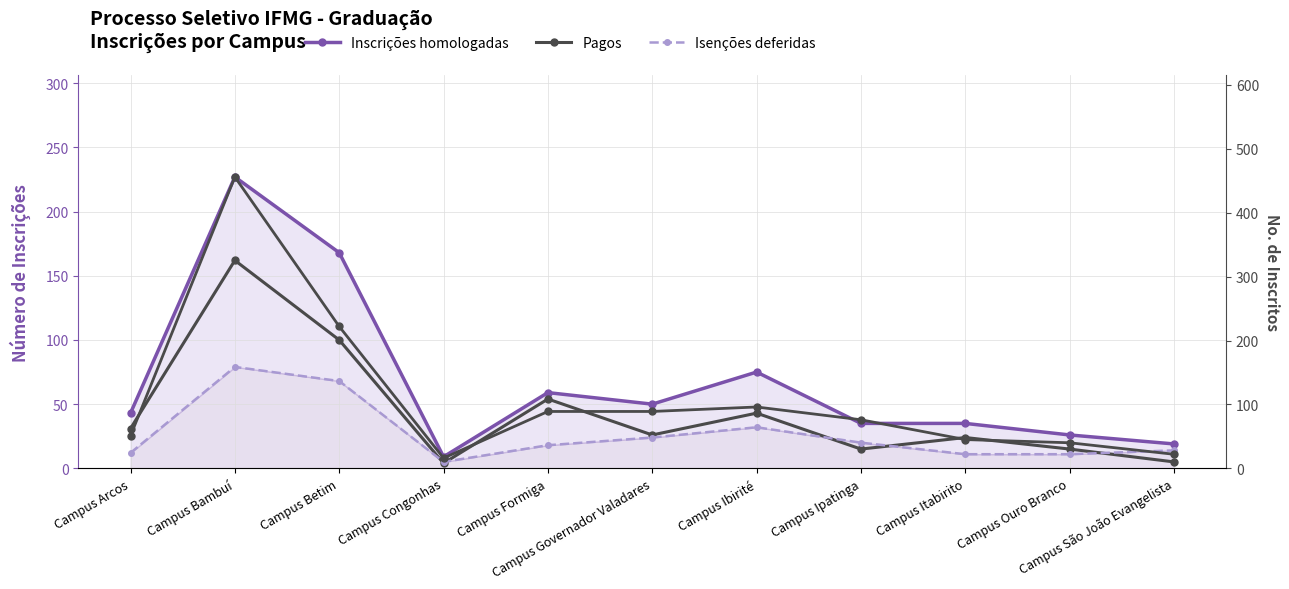

True or false: Pagos and Isenções deferidas cross at least once.

True